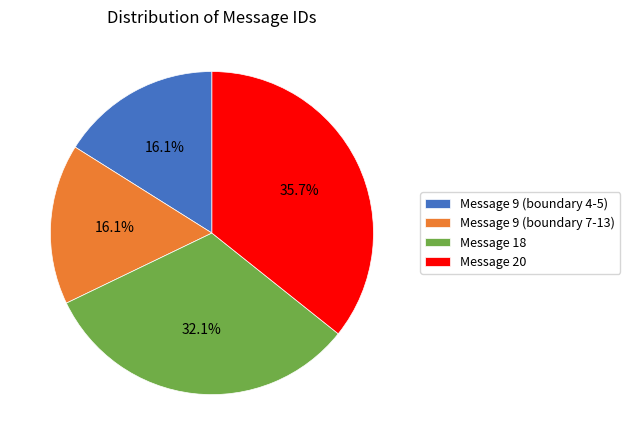

What is the largest slice in the pie chart?

Message 20